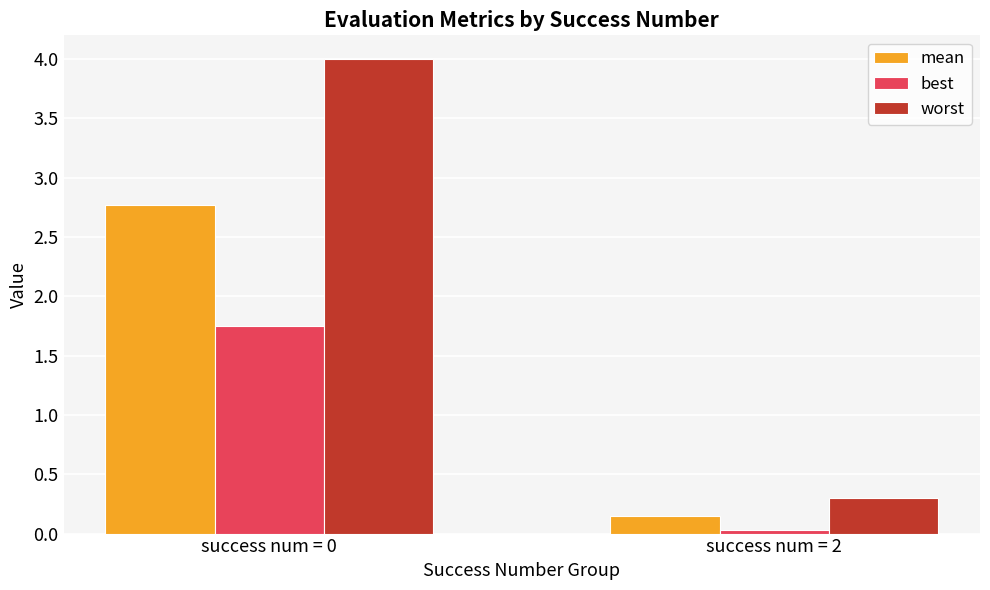

Which series has the largest total across all categories?

worst